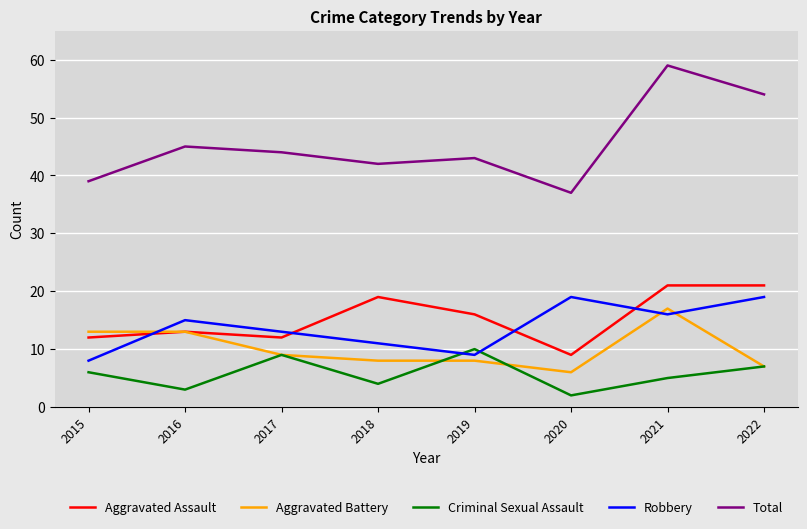

True or false: Total has a value of 74 at 2016.

False